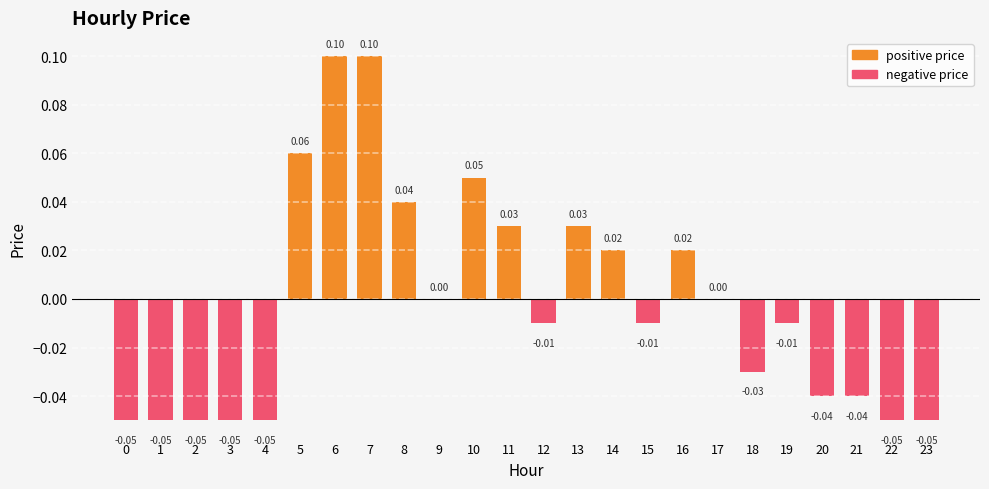

The value at 9 is 0.0. True or false?

True